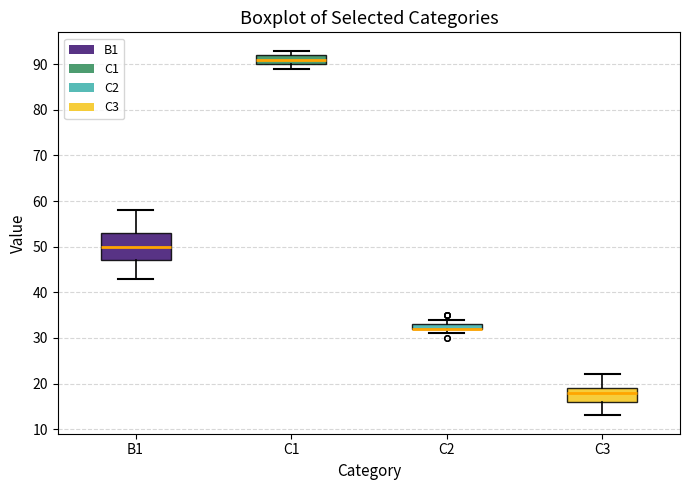

Comparing the boxes themselves (not the whiskers), which one is the tallest?

B1